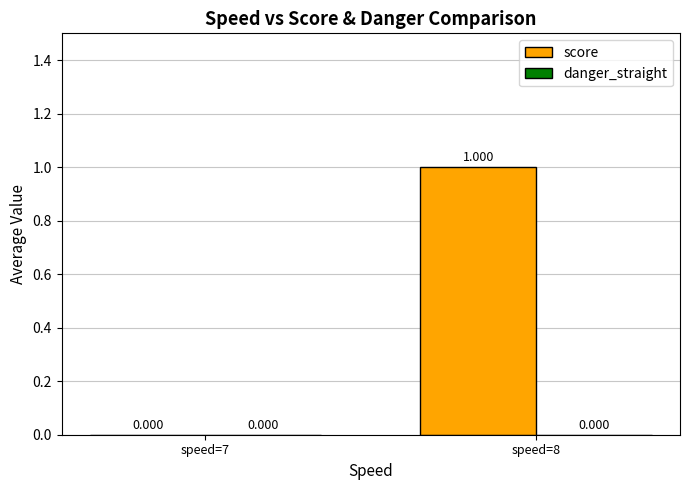

Count the number of data series in this chart.

1